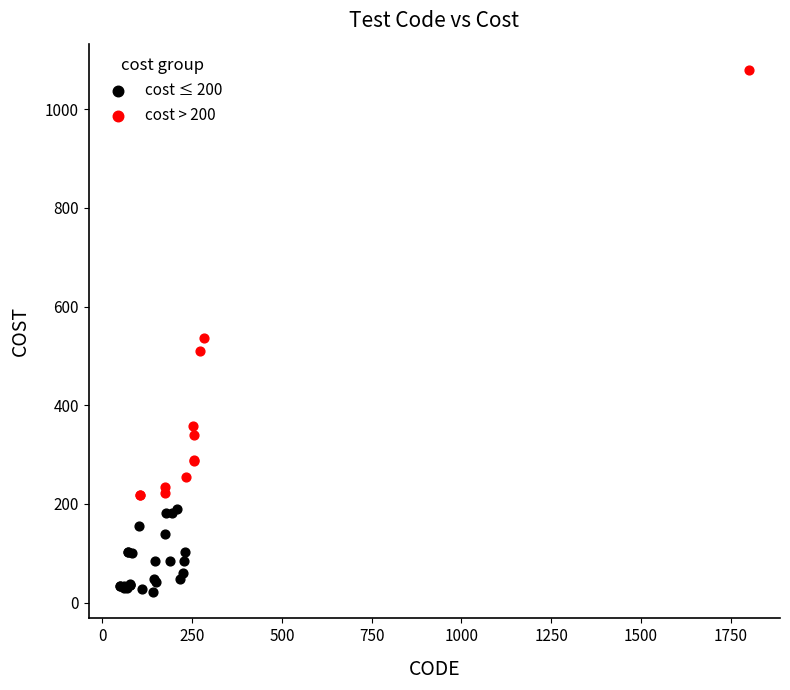

Which series reaches the maximum Y coordinate?

cost > 200